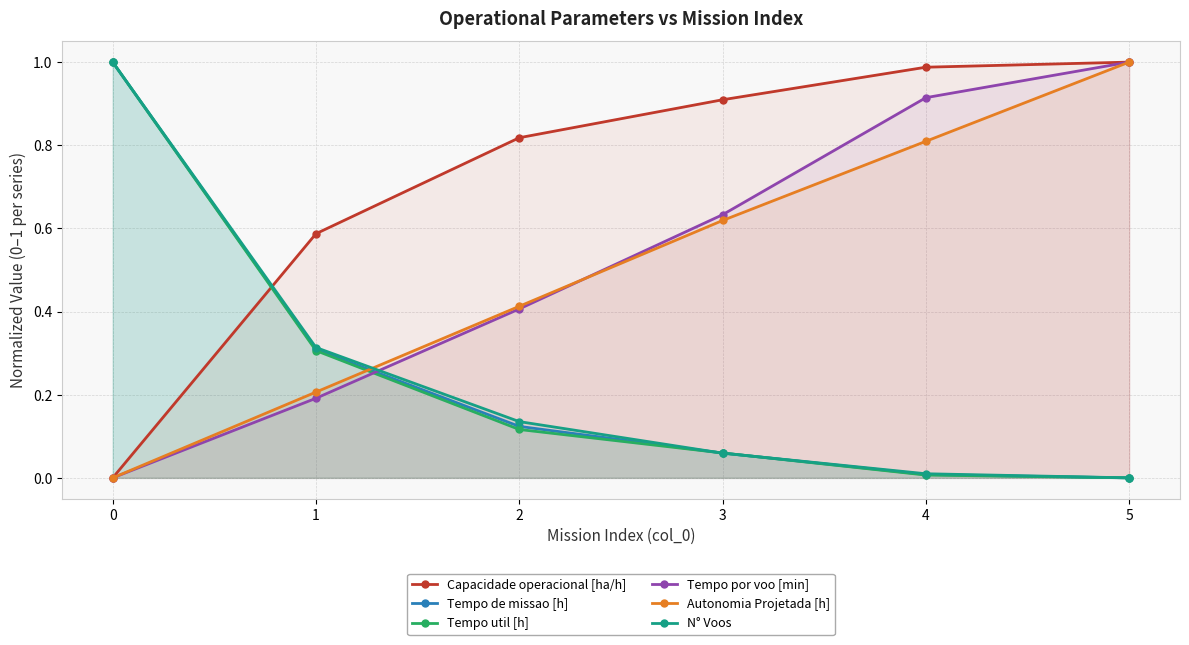

True or false: Autonomia Projetada [h] and Tempo util [h] cross at least once.

True